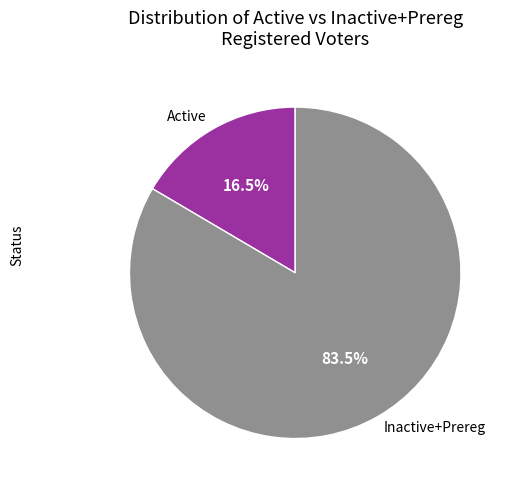

What is the ratio of the value at Inactive+Prereg to the value at Active?

5.1